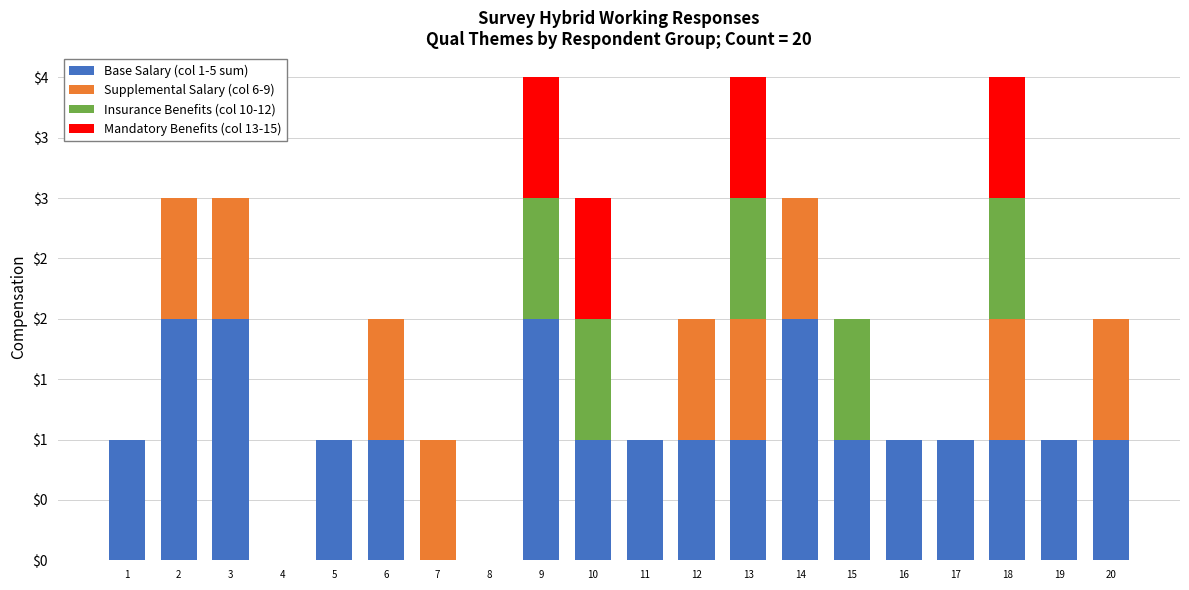

What are all the series names shown in the legend?

Base Salary (col 1-5 sum), Supplemental Salary (col 6-9), Insurance Benefits (col 10-12), Mandatory Benefits (col 13-15)